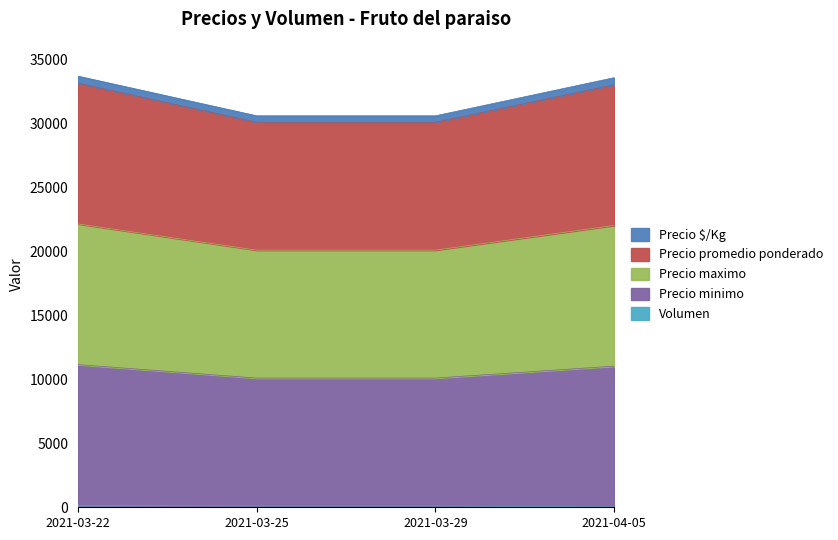

True or false: Precio promedio ponderado has more than 1 points higher than both neighbors.

False